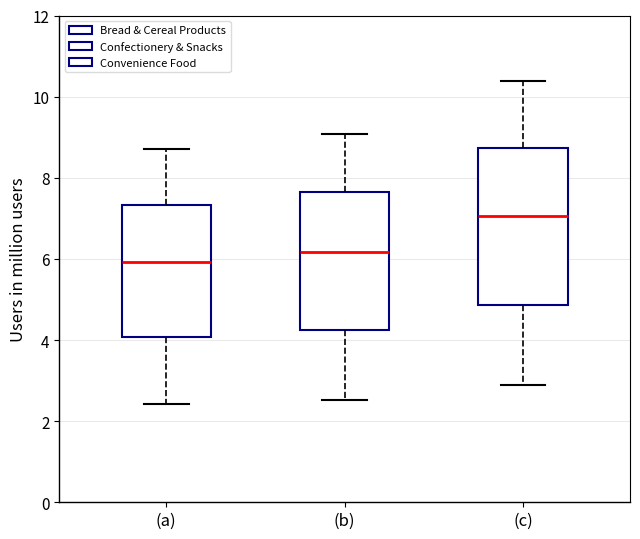

Which box is the tallest, from its lower edge to its upper edge?

(c)